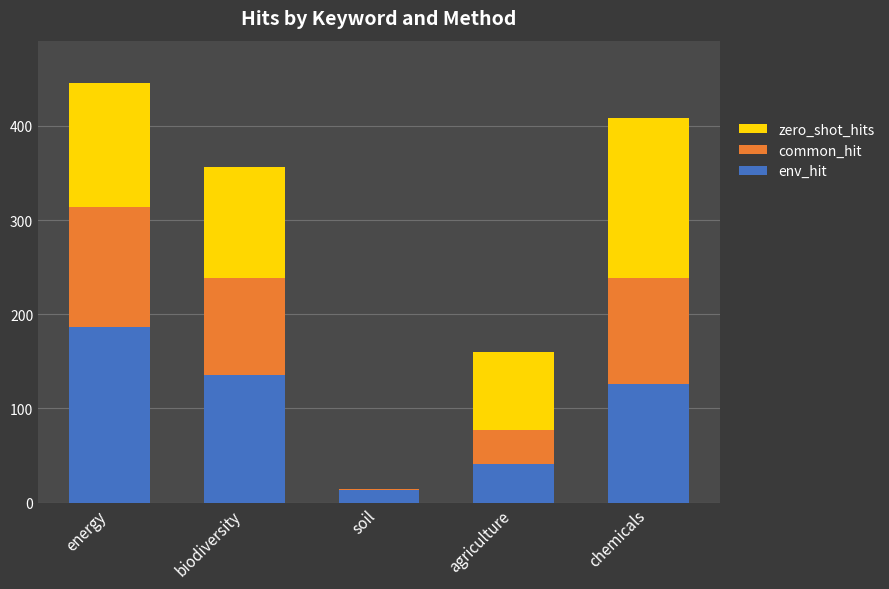

True or false: env_hit has a value of 181 at biodiversity.

False